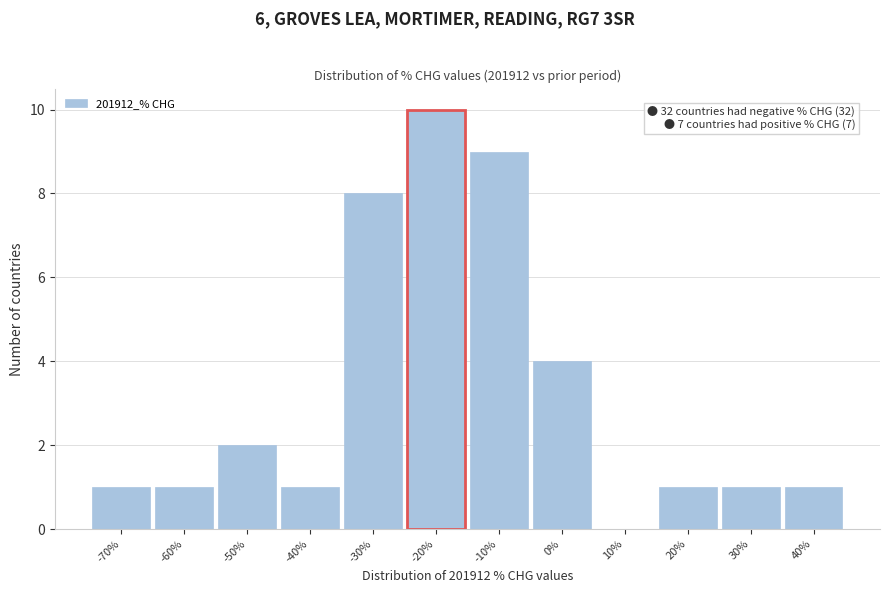

Reading left to right, extract all data points from this chart.

-70%=1	-60%=1	-50%=2	-40%=1	-30%=8	-20%=10	-10%=9	0%=4	10%=0	20%=1	30%=1	40%=1